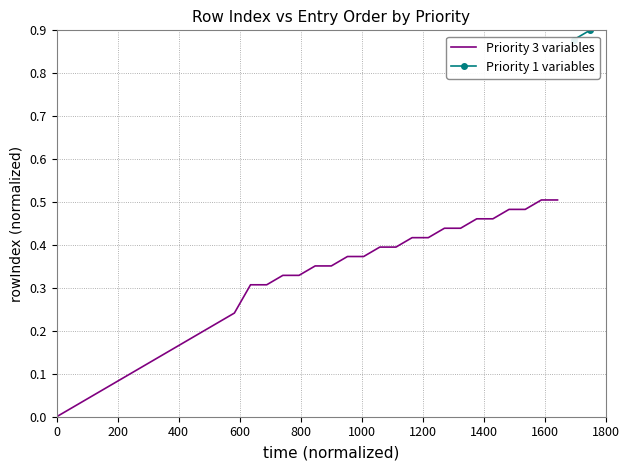

What is the difference between the maximum and minimum values?

0.5